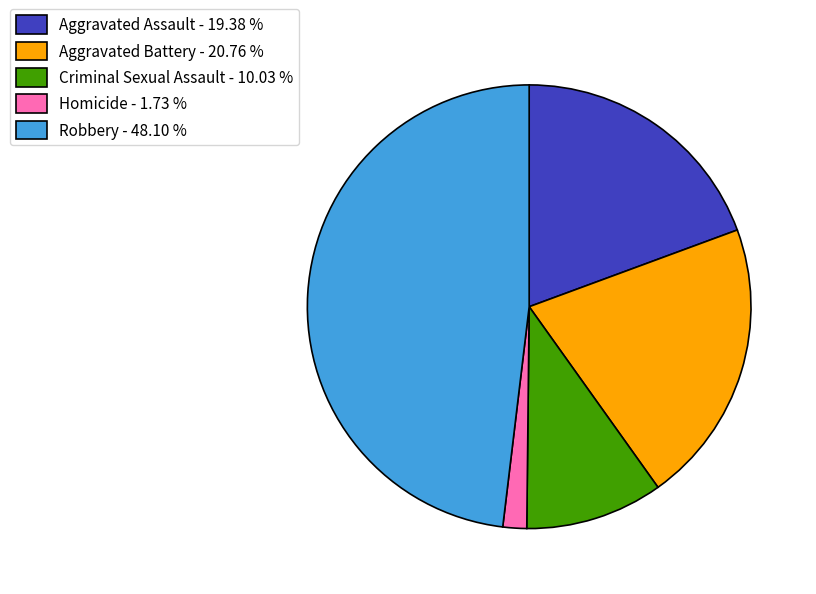

What is the smallest slice in the pie chart?

Homicide